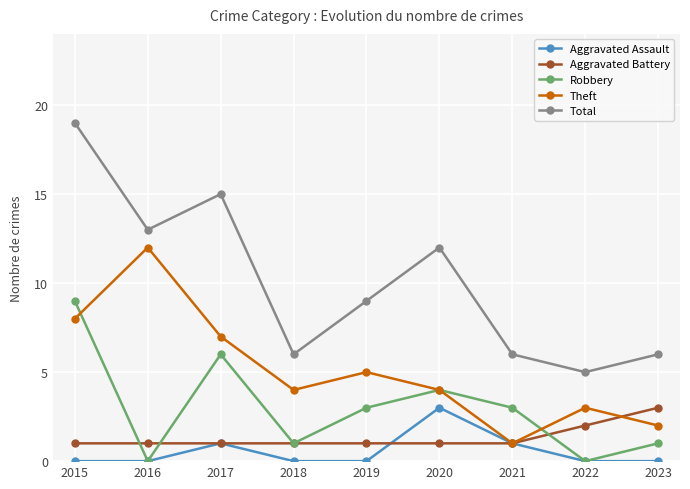

What is the difference between the highest and lowest values at 2015?

19